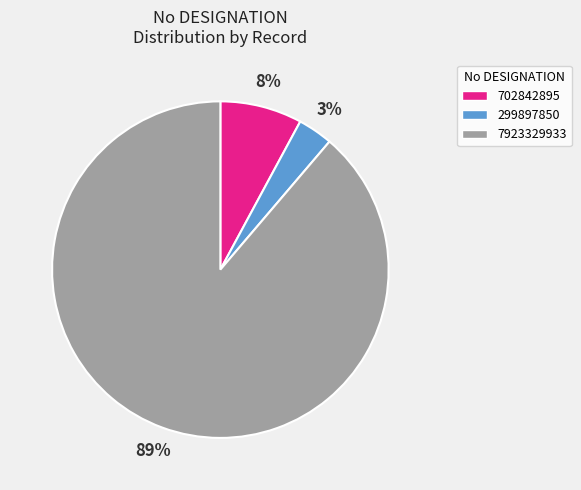

Is it true that 702842895 is 20% of the pie?

False